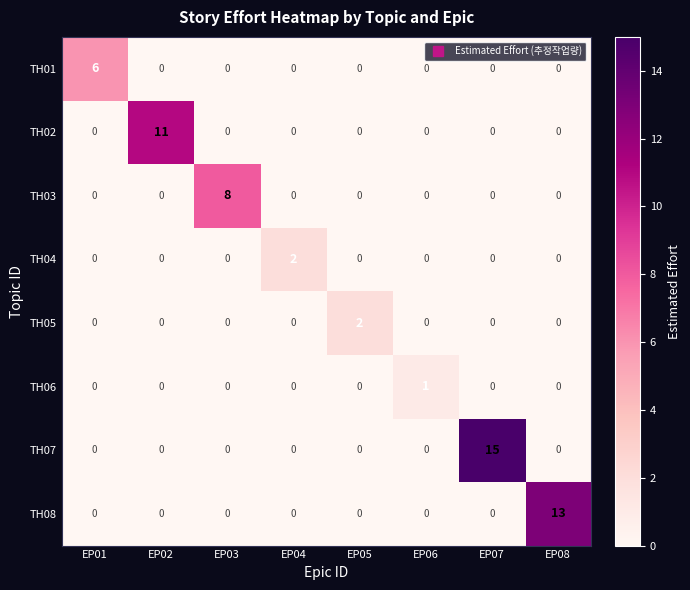

What is the greatest value displayed?

15